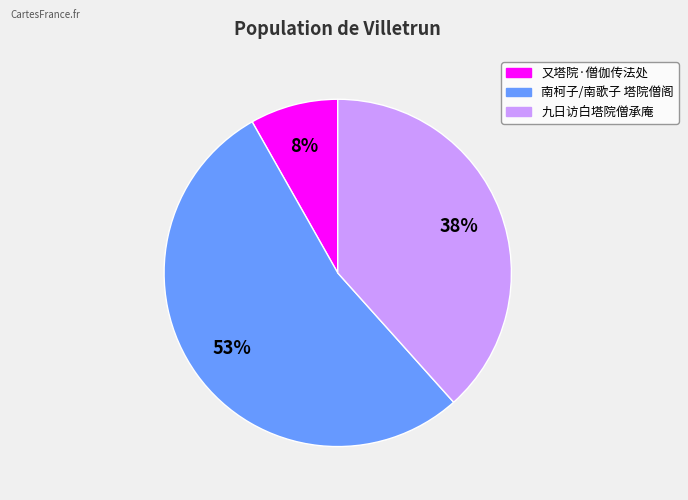

To the nearest percent, what is the difference between the 九日访白塔院僧承庵 and 南柯子/南歌子 塔院僧阁 slice percentages?

15%